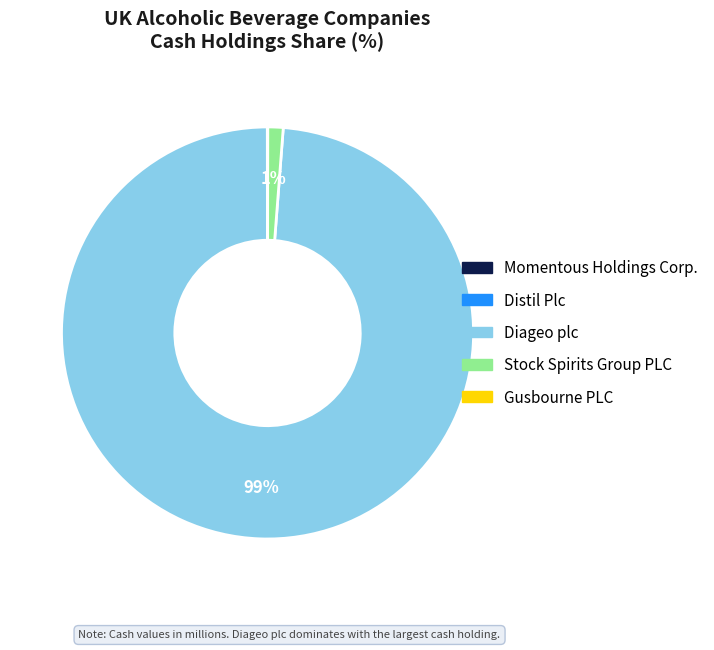

Which category accounts for the majority?

Diageo plc